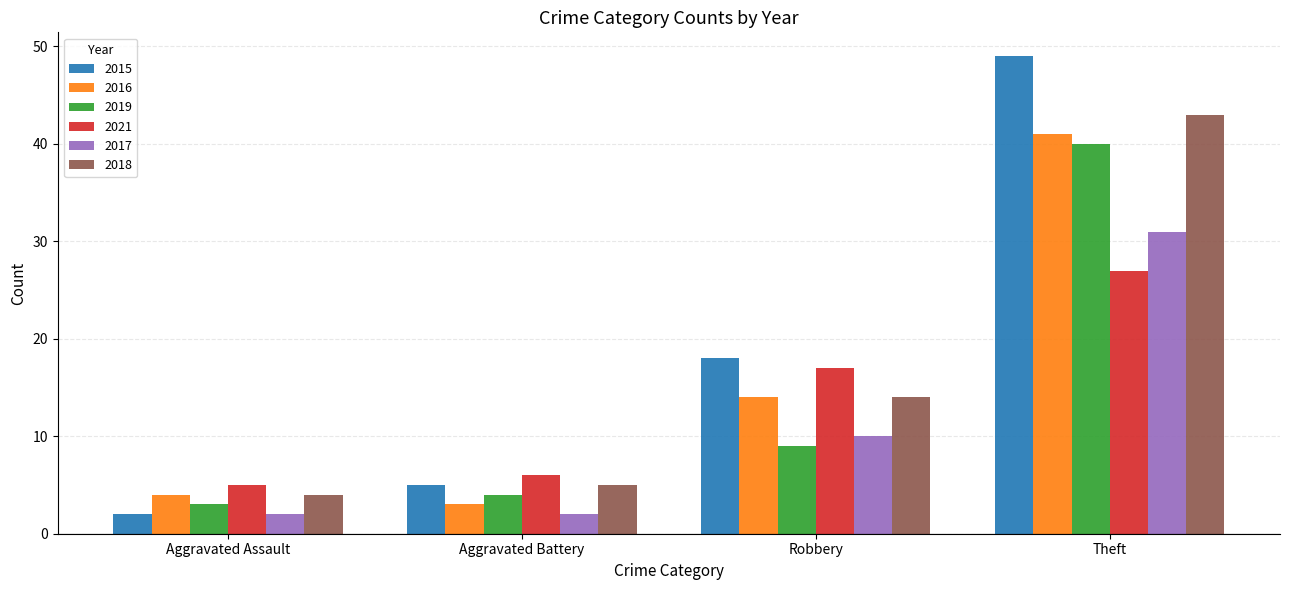

What is the maximum value shown in the chart?

49